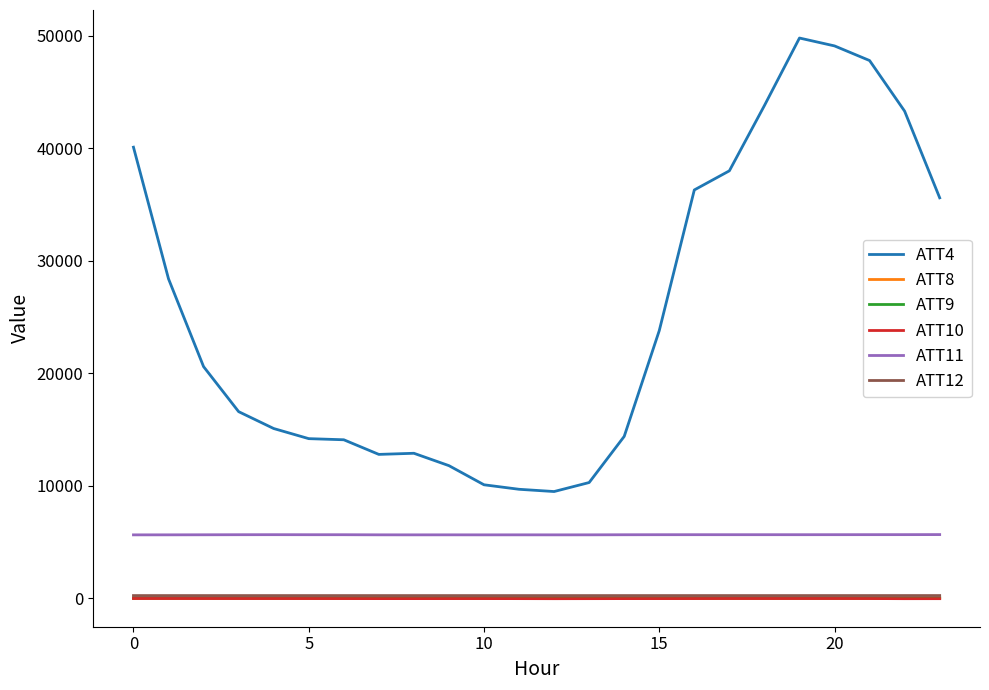

Which series has the largest total across all categories?

ATT4